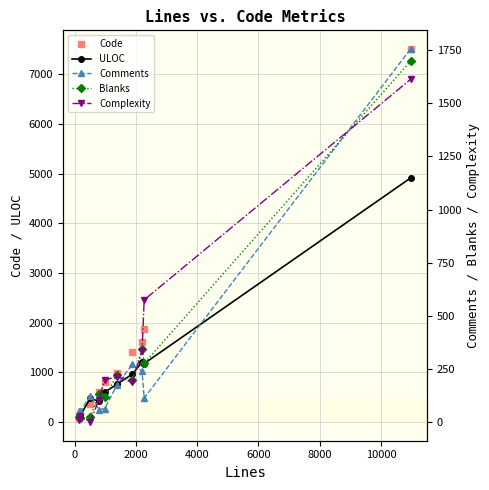

True or false: ULOC has more than 2 interior local peaks.

False